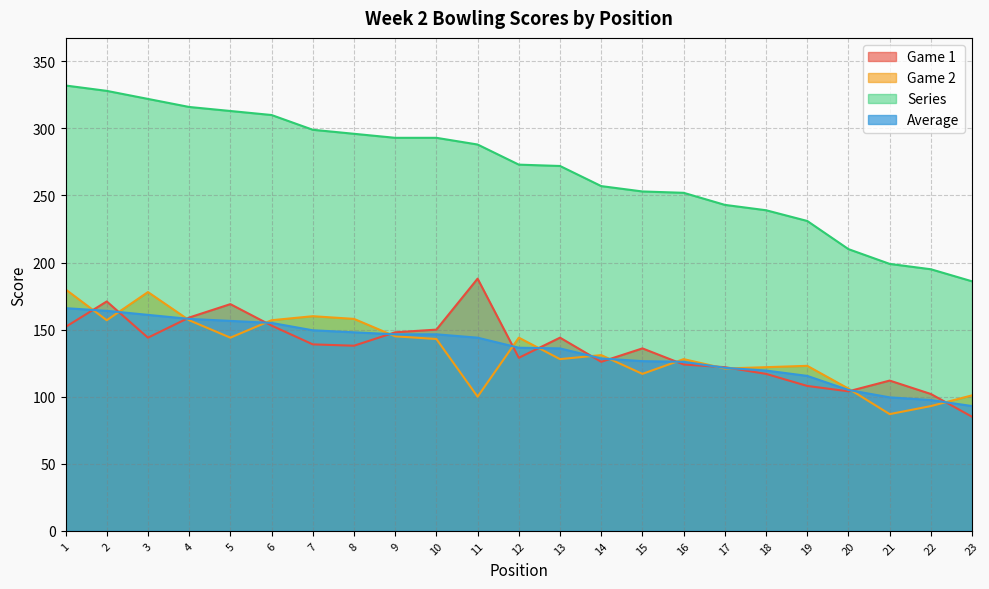

Rank the series by their maximum value, from lowest to highest.

Average, Game 2, Game 1, Series